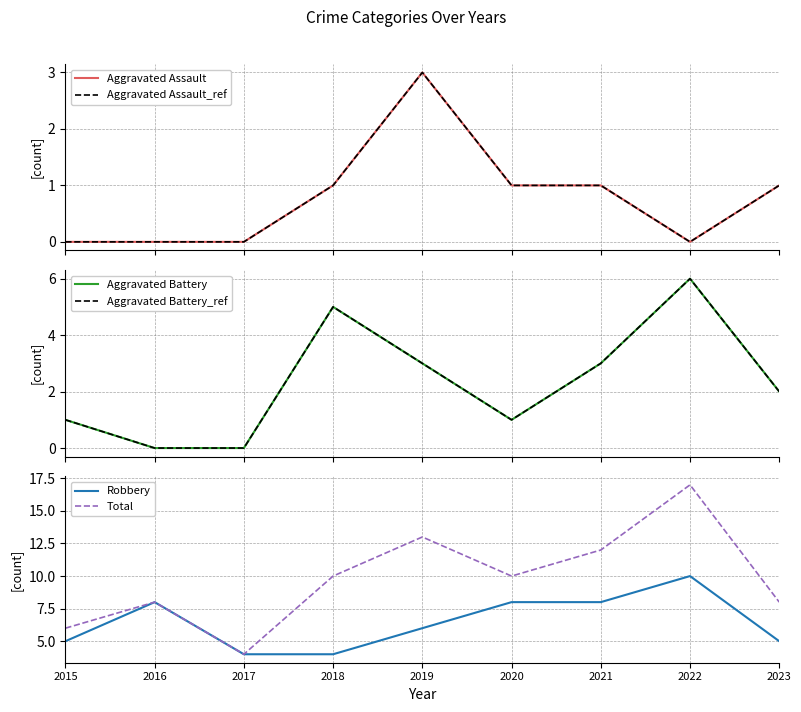

In Total, how many points are higher than both neighbors (excluding endpoints)?

3